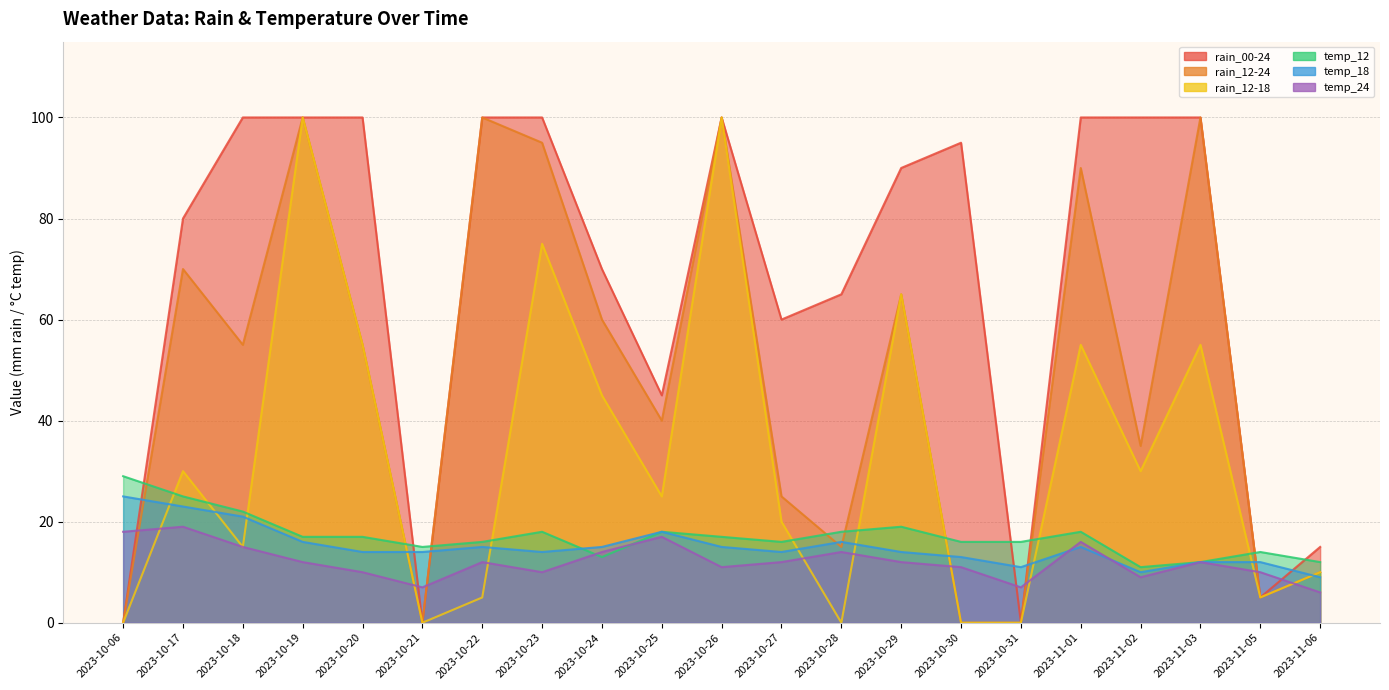

True or false: temp_24 and rain_12-24 cross at least once.

True